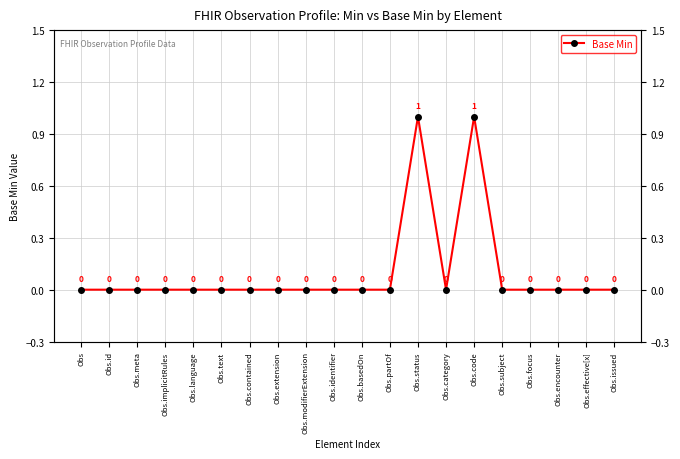

What is the label of the 12th point from the right?

Obs.modifierExtension